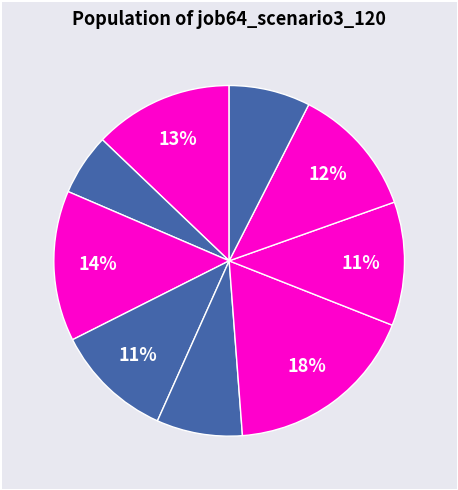

How many slices are in this pie chart?

9